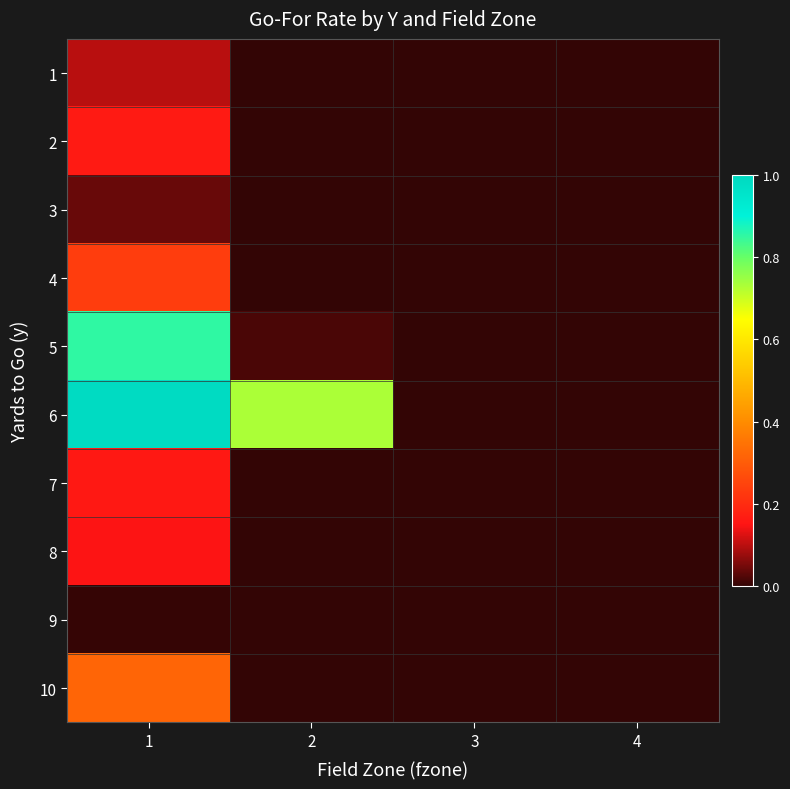

Between 3 and 4, which series saw the biggest shift?

6